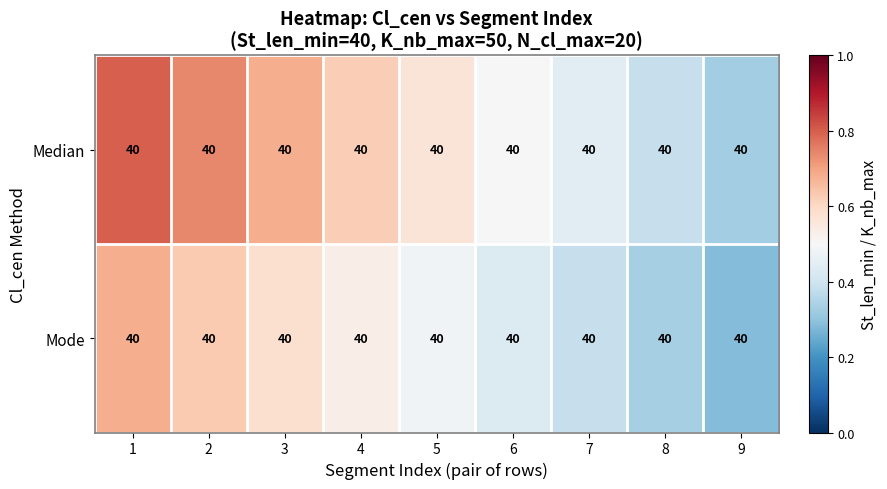

At which category does the chart reach its minimum across all series?

9